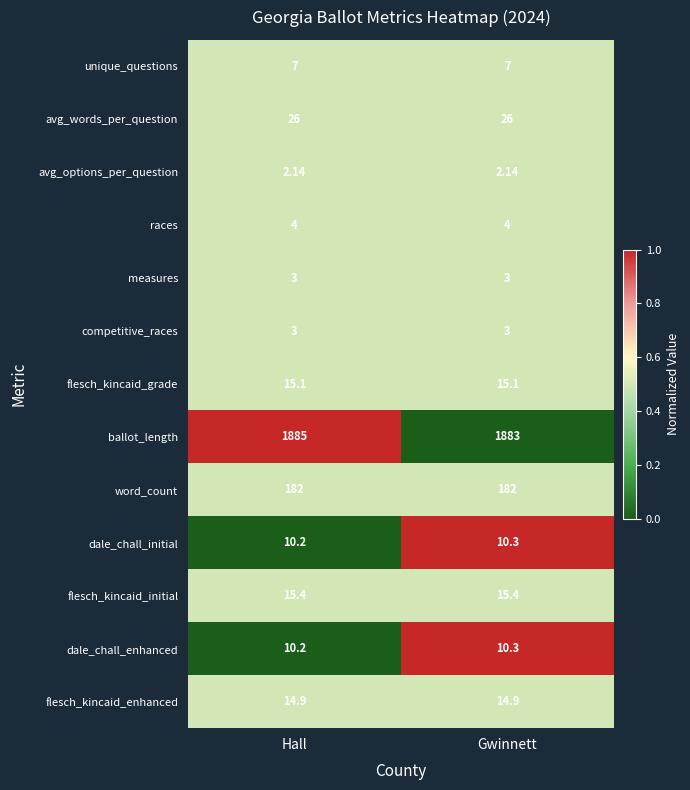

At which category is the sum across all series the highest?

Hall